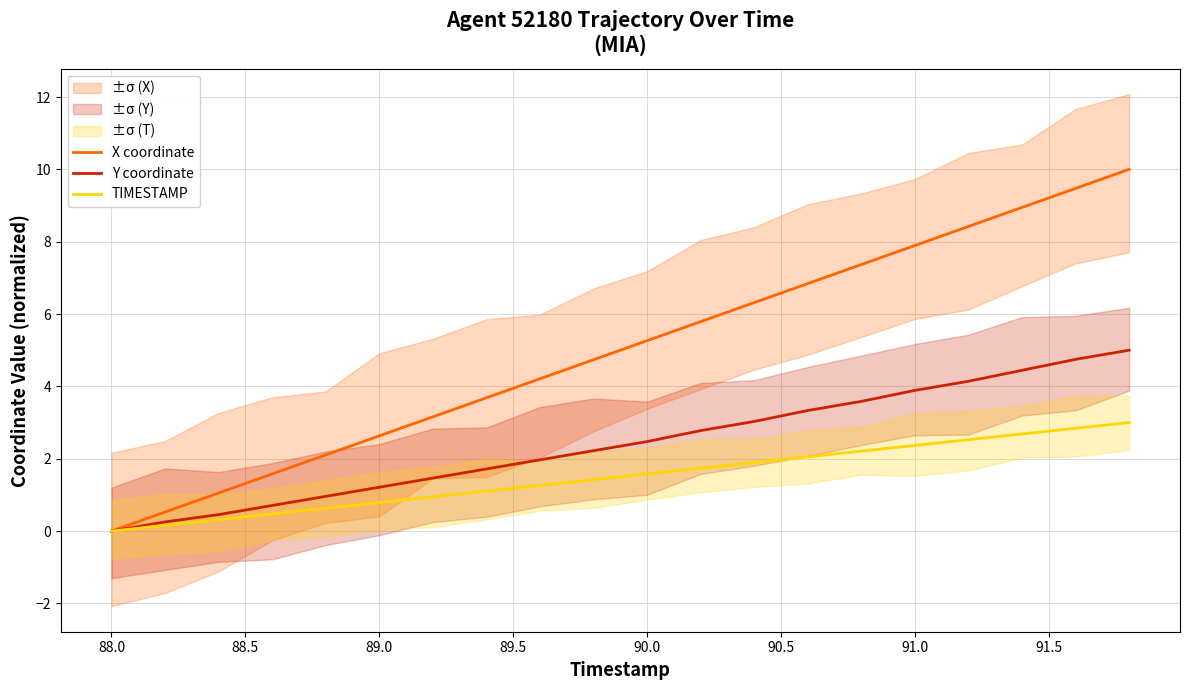

The X coordinate series shows 7.9 at 91.0. True or false?

True